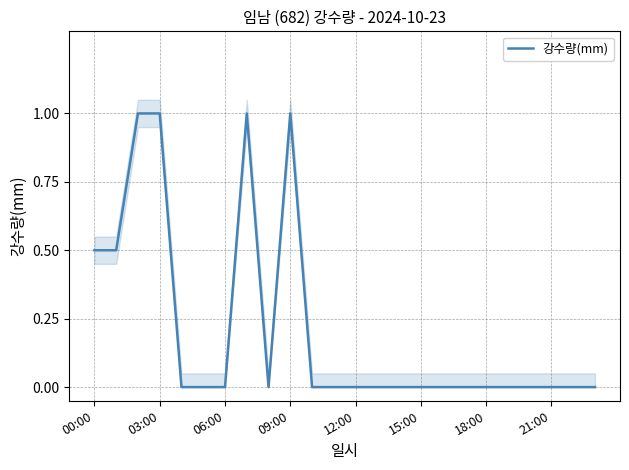

Count the values in the range 0 to 1.

24